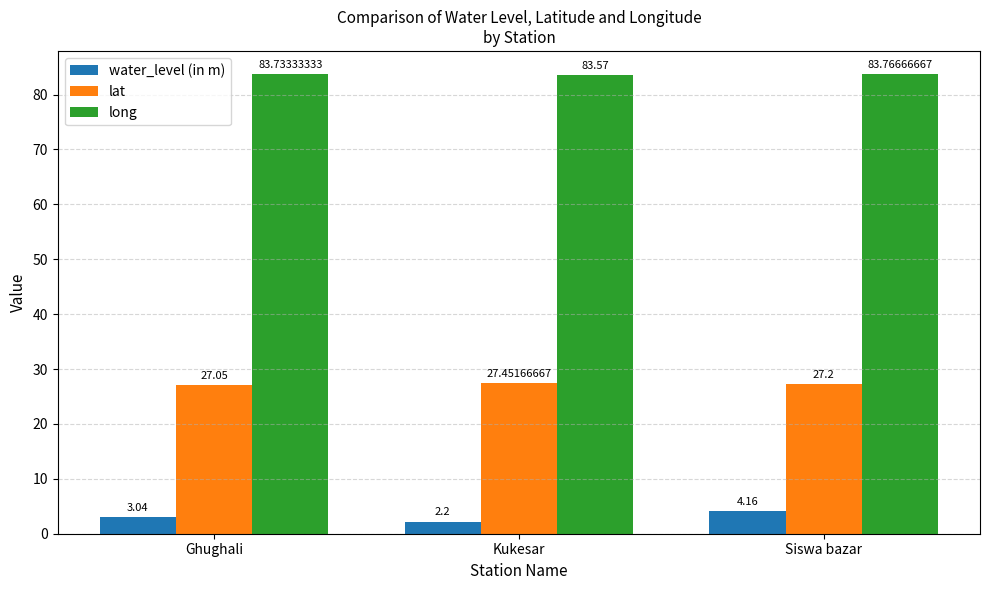

How many data points in water_level (in m) are less than 3?

1